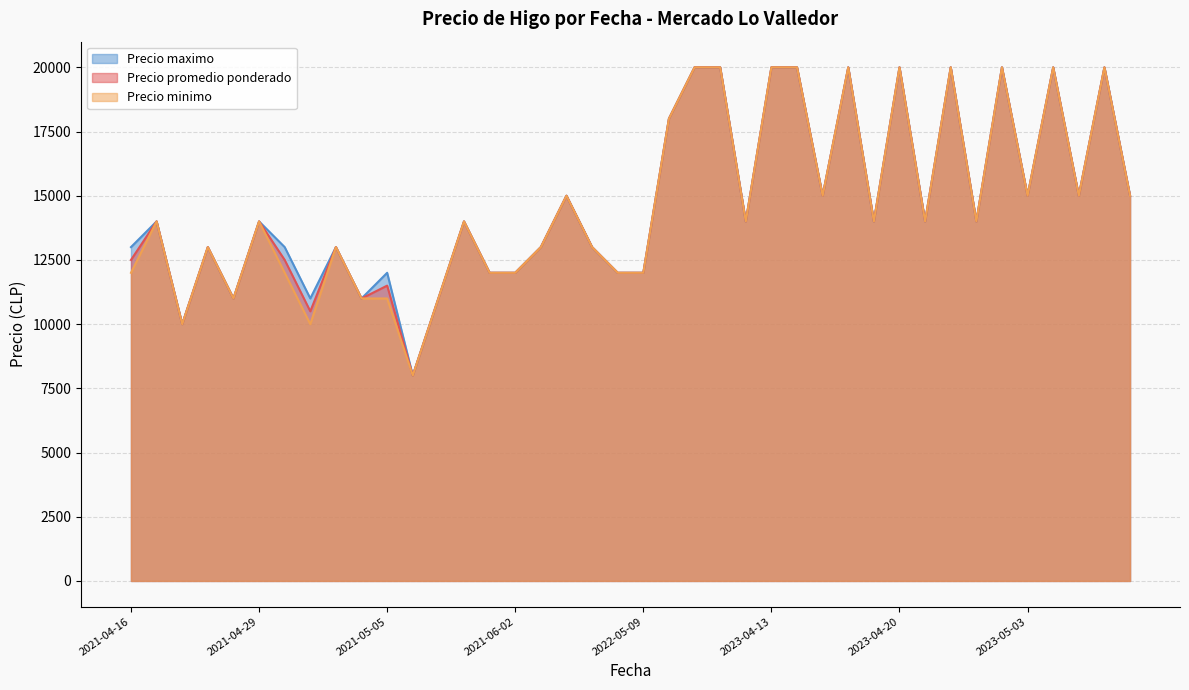

At how many categories does at least one series exceed 9833?

39